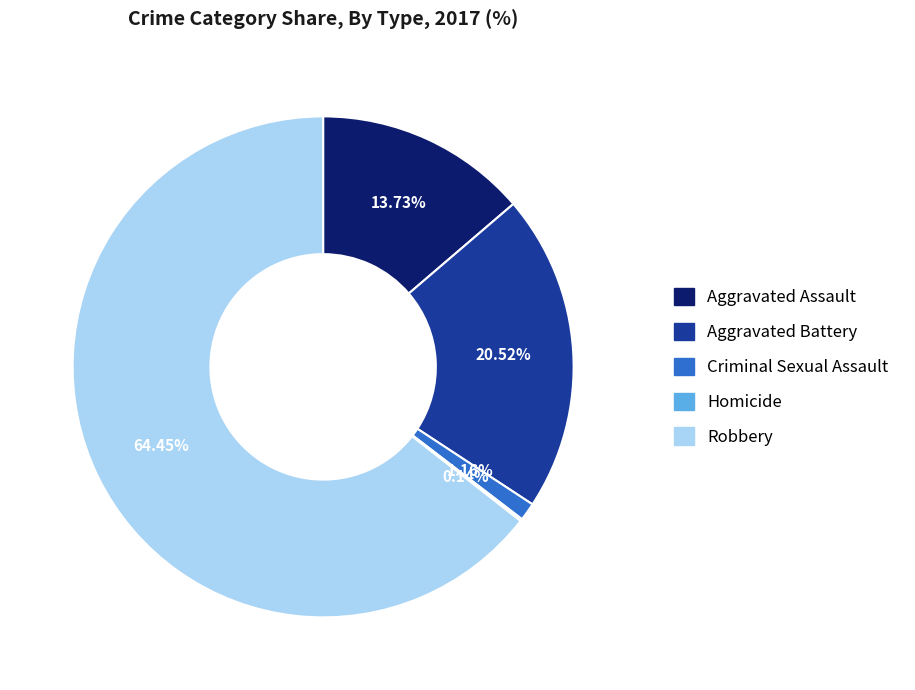

Is there any slice that represents more than half of the pie?

Yes